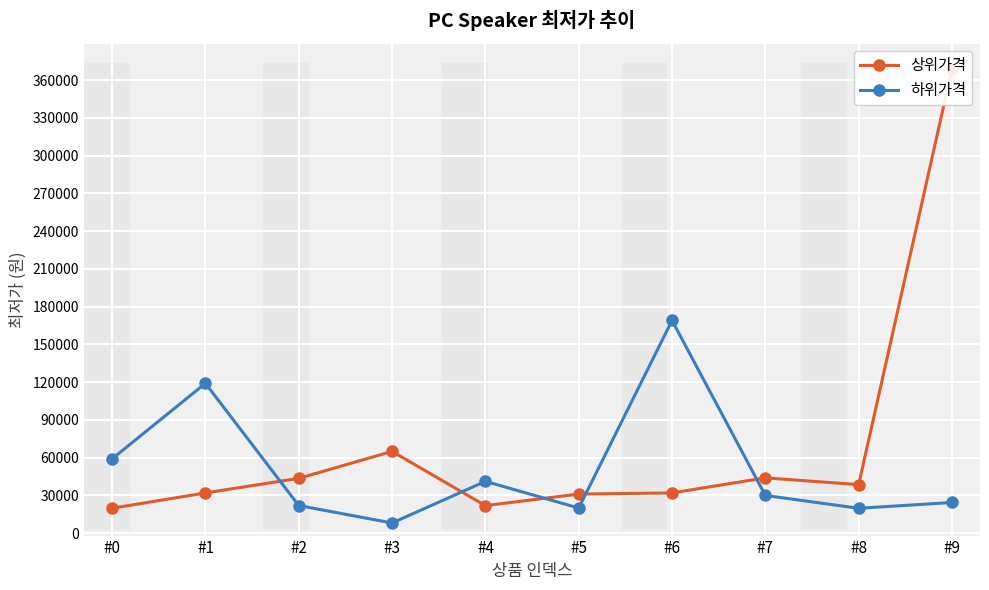

True or false: 하위가격 and 상위가격 intersect in this chart.

True